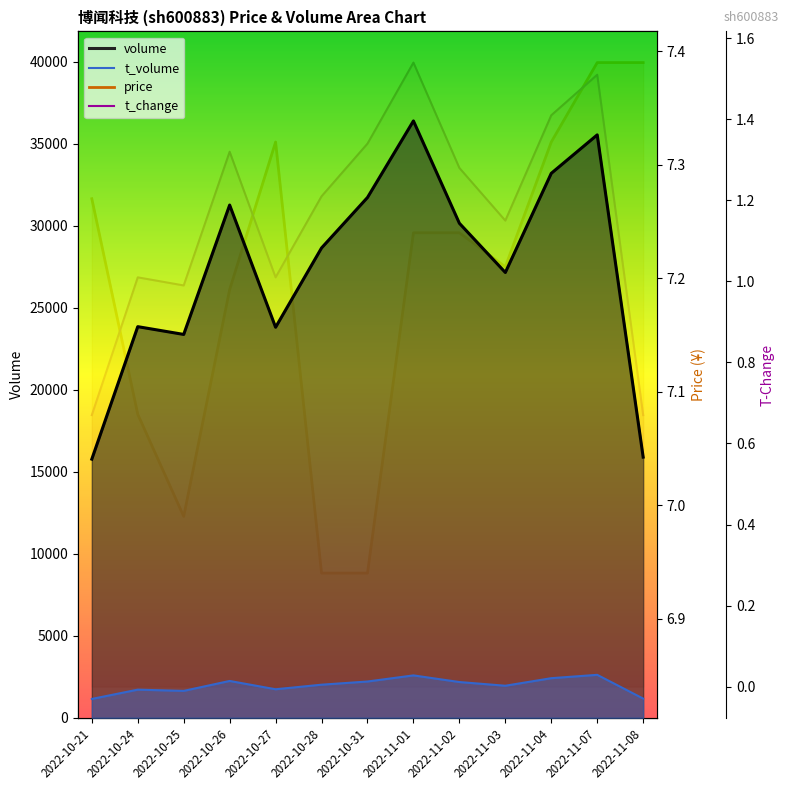

At which category does the chart reach its peak across all series?

2022-11-01